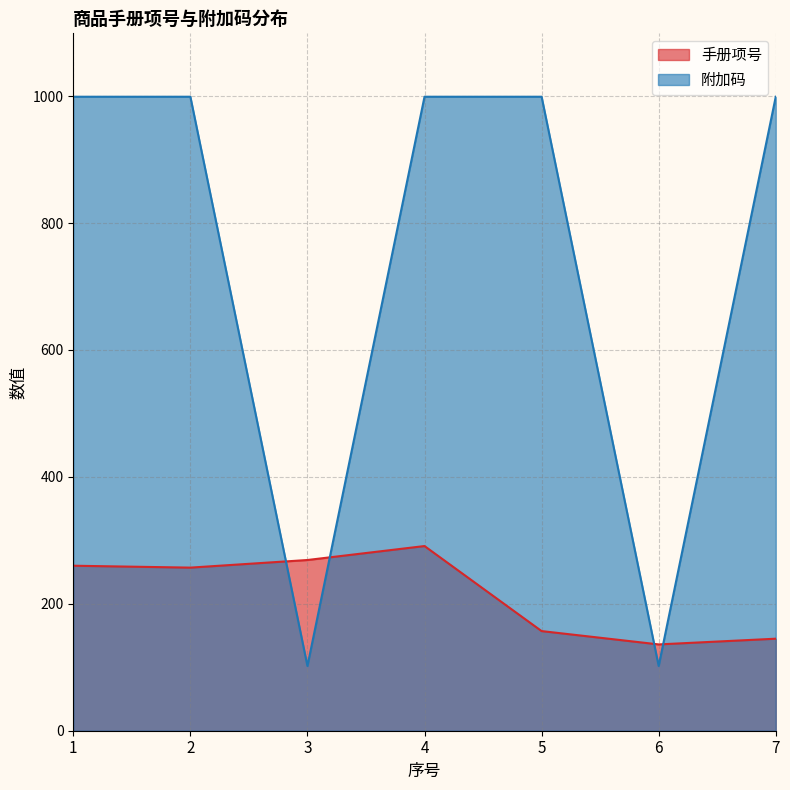

True or false: 附加码 and 手册项号 intersect in this chart.

True